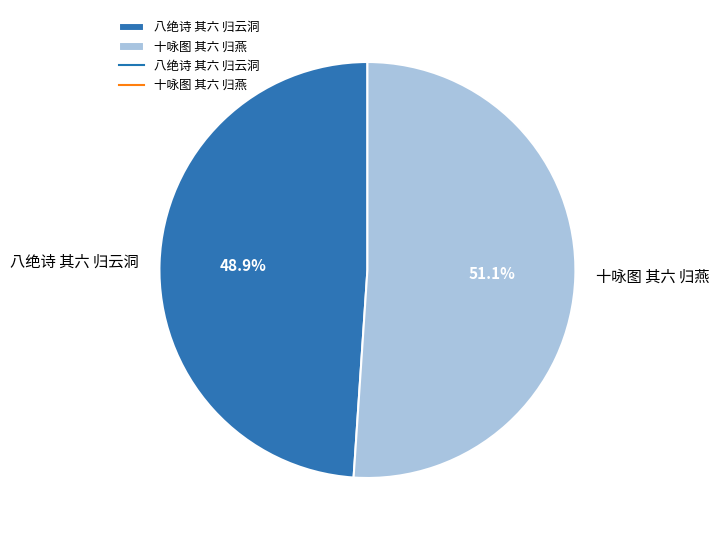

How many slices are in this pie chart?

2